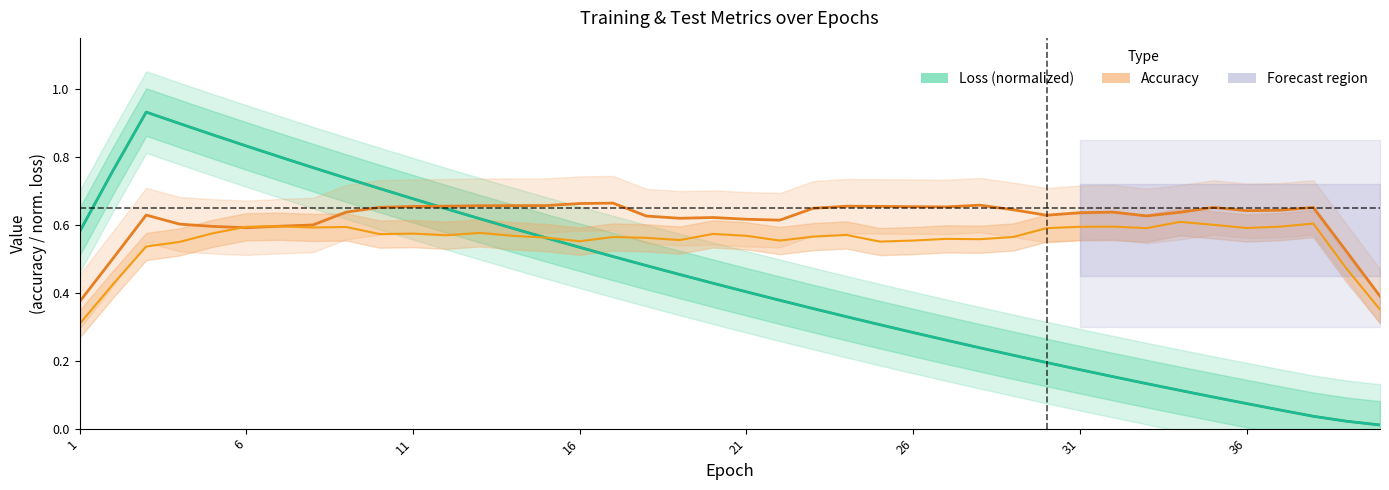

Count the number of data series in this chart.

4